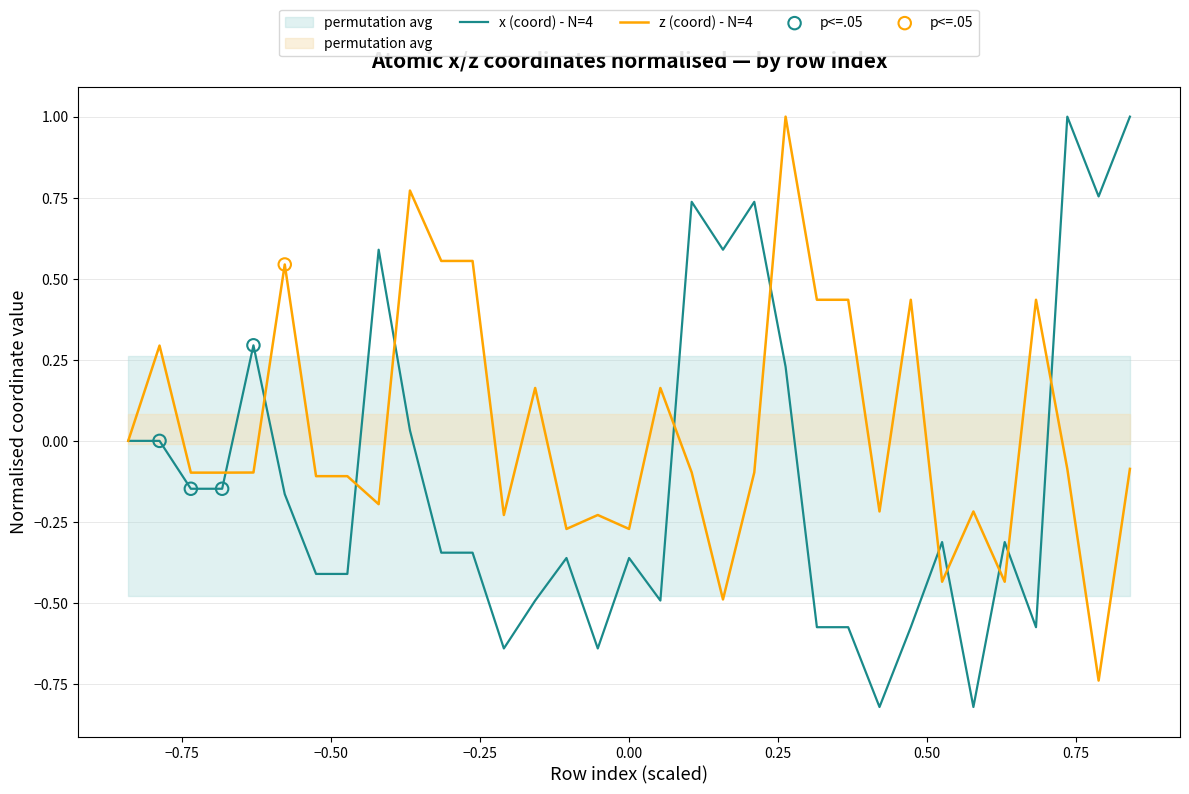

Which series reaches the maximum Y coordinate?

x (coord)